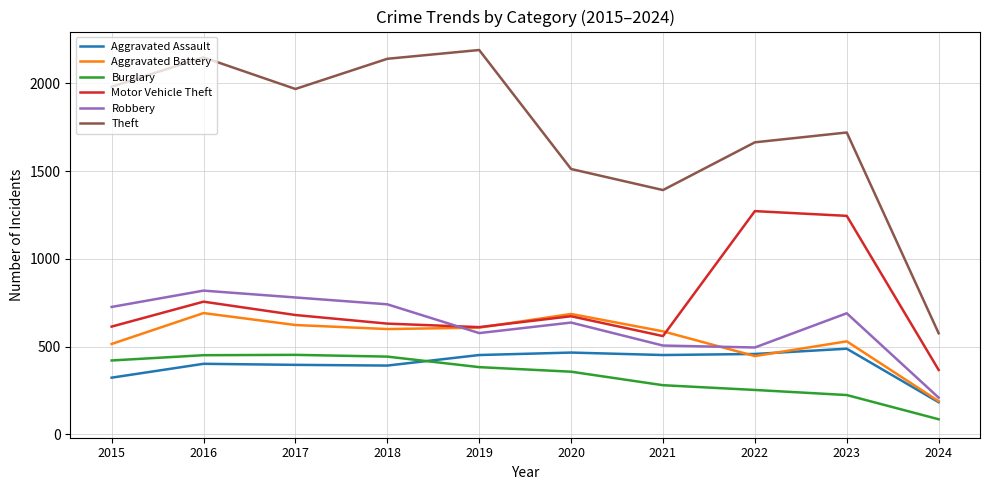

Is it true that Aggravated Assault equals 402 at 2016?

True